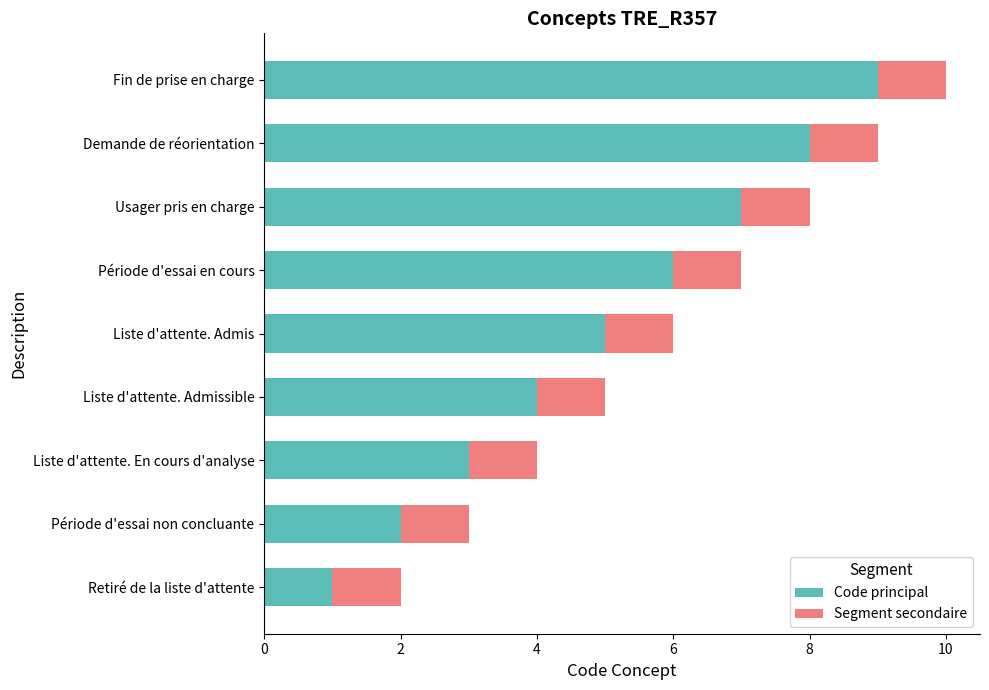

What is the maximum value for Code principal?

9